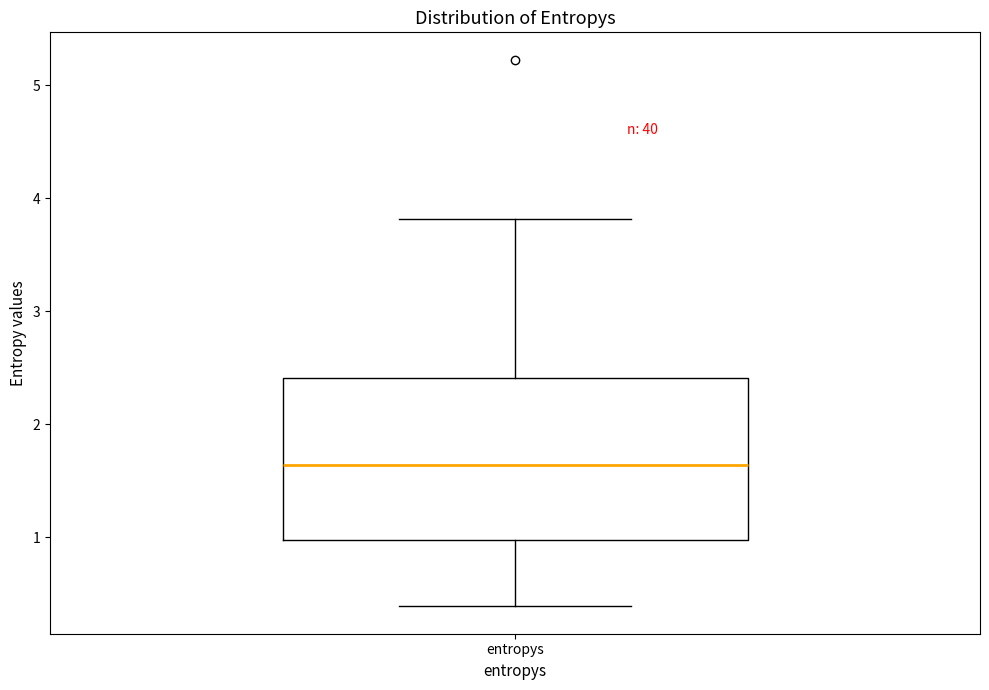

Where does the median line of the box for entropys sit on the y-axis? The values are not printed on the chart, so give them approximately, as read against the axis.

1.6